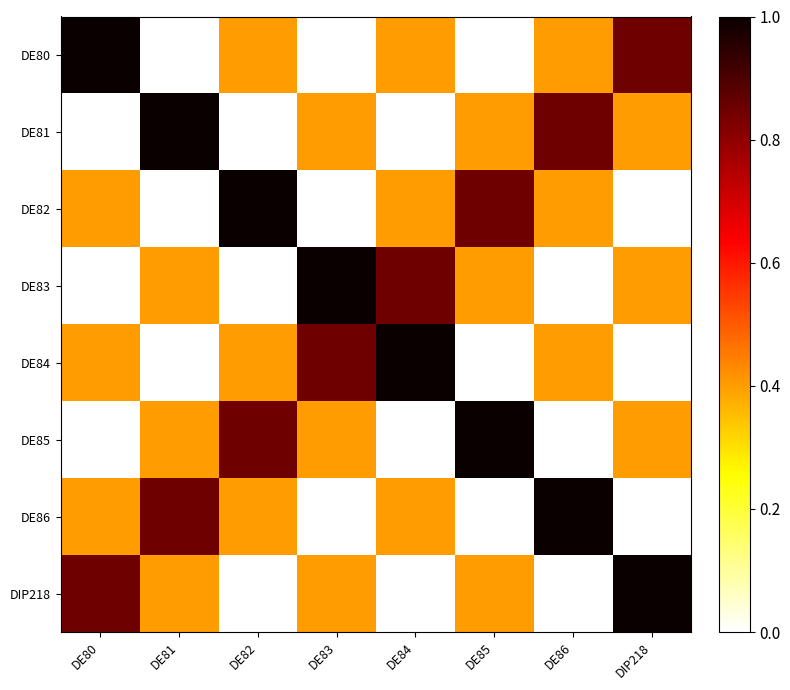

Reading right to left, what are all the values shown in this chart?

DE80: DIP218=0.8	DE86=0.4	DE85=0.0	DE84=0.4	DE83=0.0	DE82=0.4	DE81=0.0	DE80=1.0
DE81: DIP218=0.4	DE86=0.8	DE85=0.4	DE84=0.0	DE83=0.4	DE82=0.0	DE81=1.0	DE80=0.0
DE82: DIP218=0.0	DE86=0.4	DE85=0.8	DE84=0.4	DE83=0.0	DE82=1.0	DE81=0.0	DE80=0.4
DE83: DIP218=0.4	DE86=0.0	DE85=0.4	DE84=0.8	DE83=1.0	DE82=0.0	DE81=0.4	DE80=0.0
DE84: DIP218=0.0	DE86=0.4	DE85=0.0	DE84=1.0	DE83=0.8	DE82=0.4	DE81=0.0	DE80=0.4
DE85: DIP218=0.4	DE86=0.0	DE85=1.0	DE84=0.0	DE83=0.4	DE82=0.8	DE81=0.4	DE80=0.0
DE86: DIP218=0.0	DE86=1.0	DE85=0.0	DE84=0.4	DE83=0.0	DE82=0.4	DE81=0.8	DE80=0.4
DIP218: DIP218=1.0	DE86=0.0	DE85=0.4	DE84=0.0	DE83=0.4	DE82=0.0	DE81=0.4	DE80=0.8